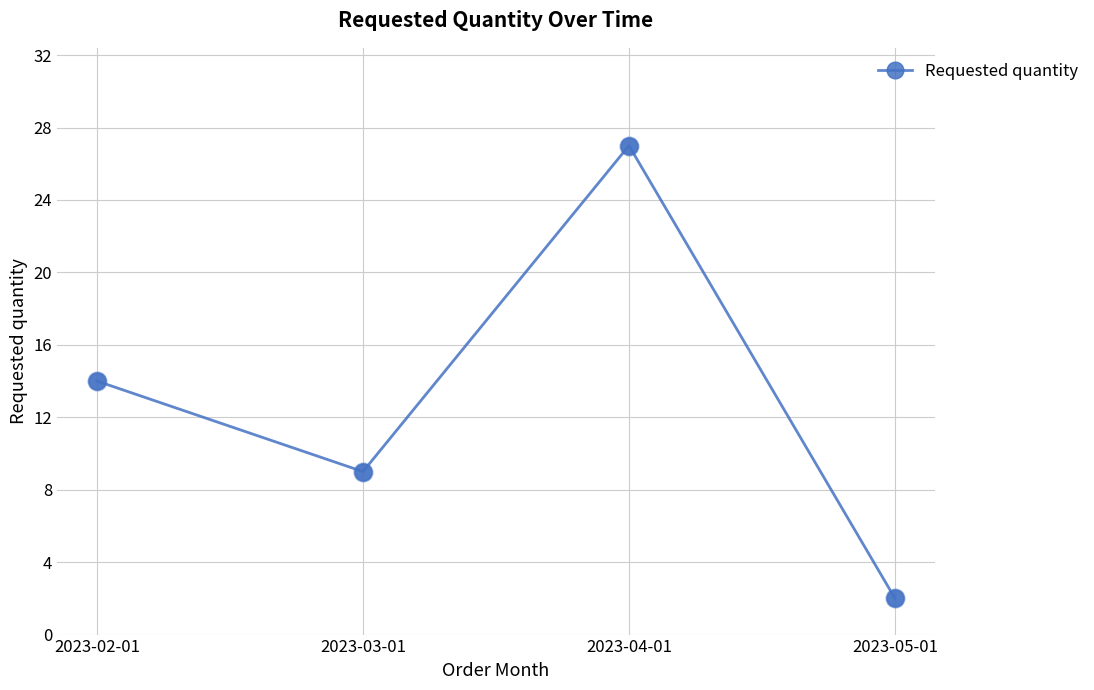

Between 2023-04-01 and 2023-03-01, which is larger?

2023-04-01